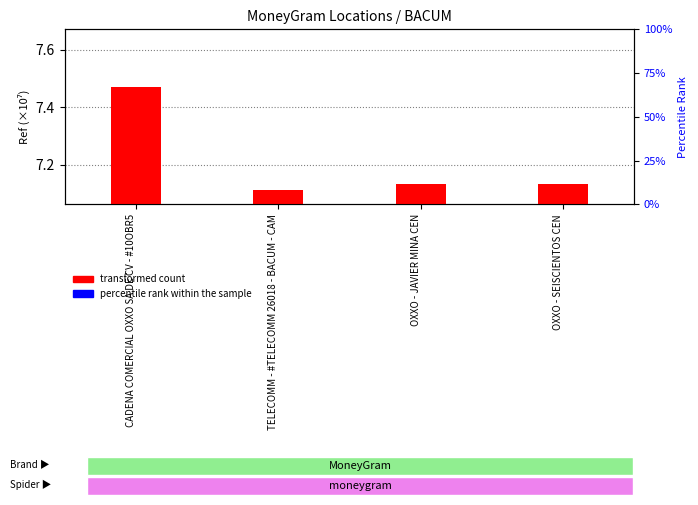

What is the difference between the maximum and minimum values in the transformed count series?

0.4